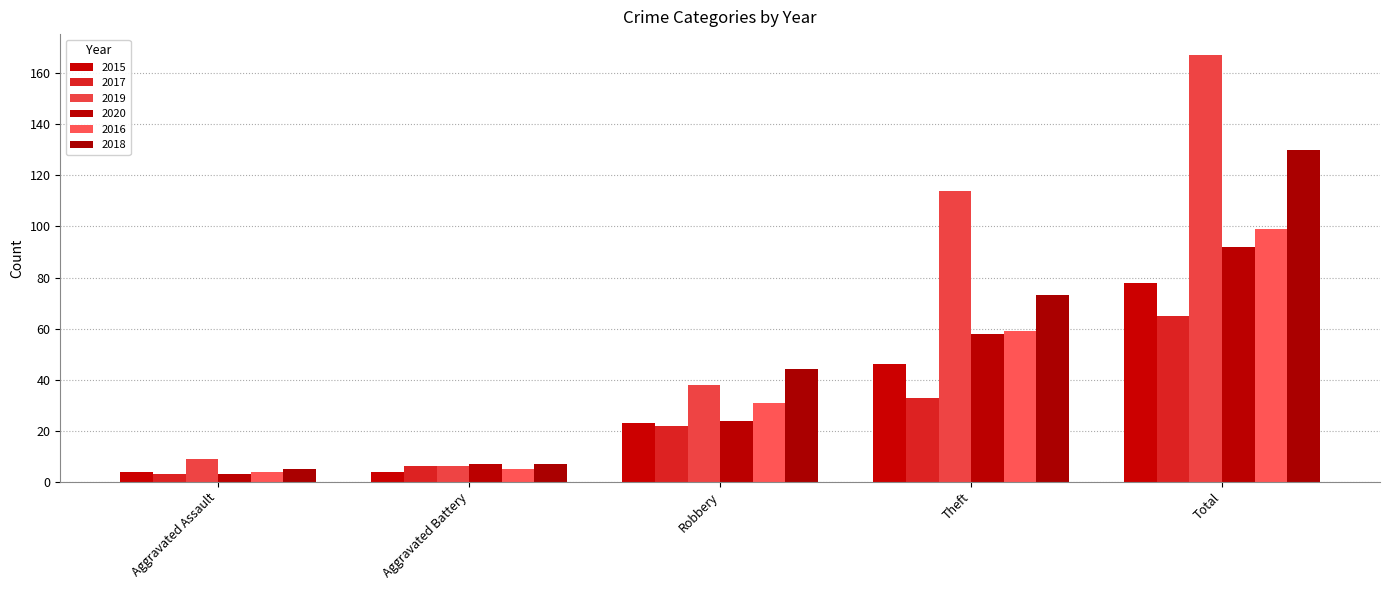

Which series has the largest range (max minus min)?

2019